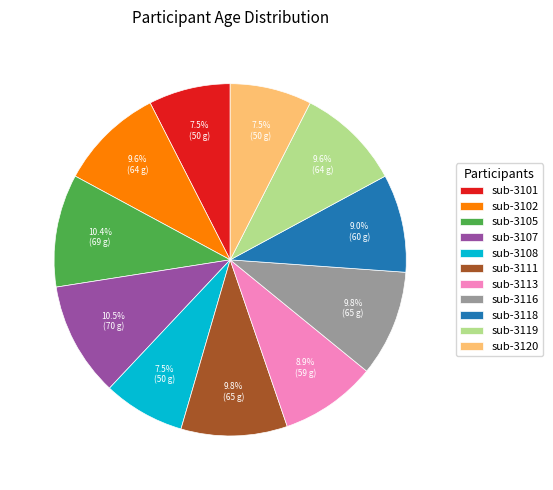

What portion of the pie excludes sub-3101?

92.5%